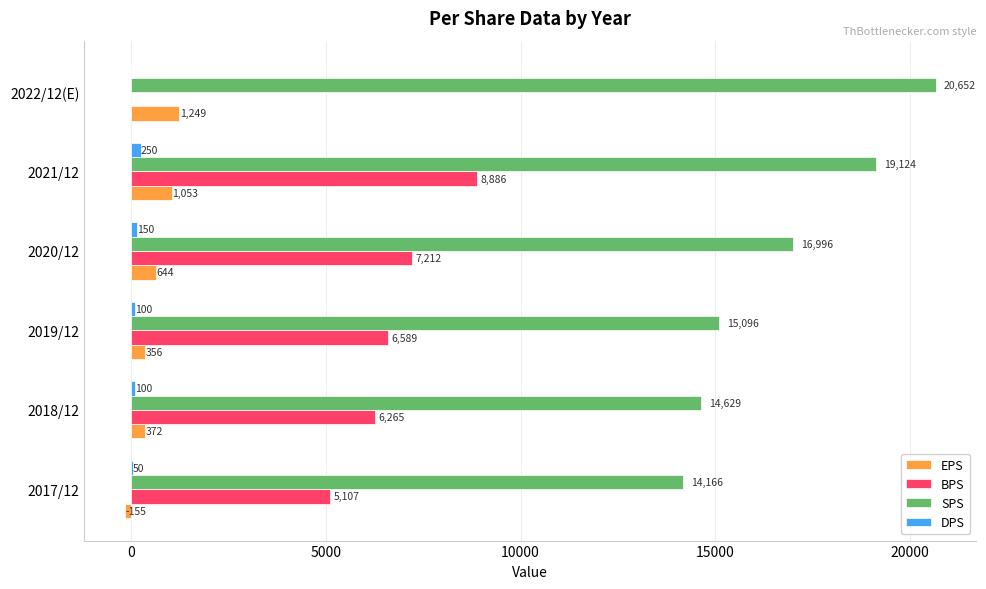

What is the greatest value displayed?

20652